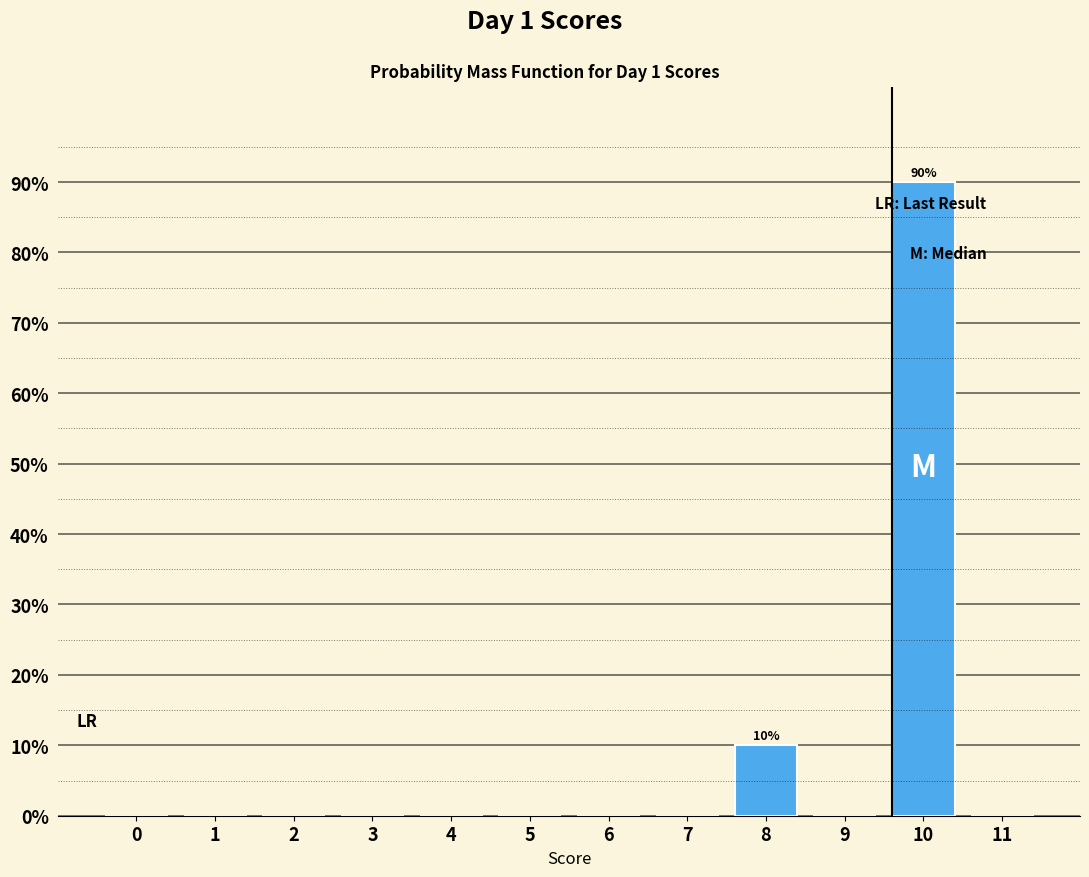

Reading right to left, list all the values displayed in this chart.

11=0	10=90	9=0	8=10	7=0	6=0	5=0	4=0	3=0	2=0	1=0	0=0